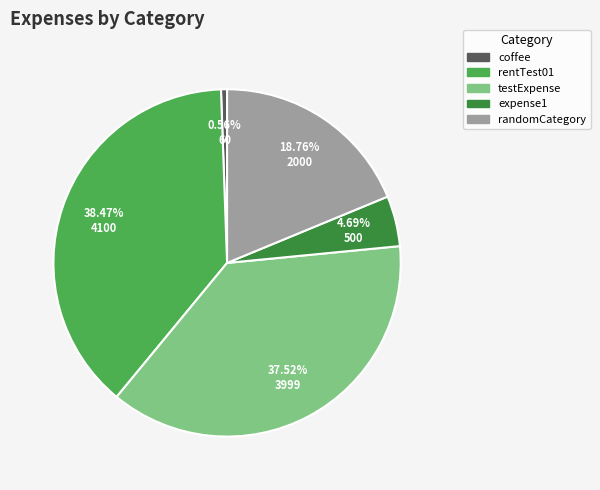

What percentage do coffee and rentTest01 together represent?

39.0%